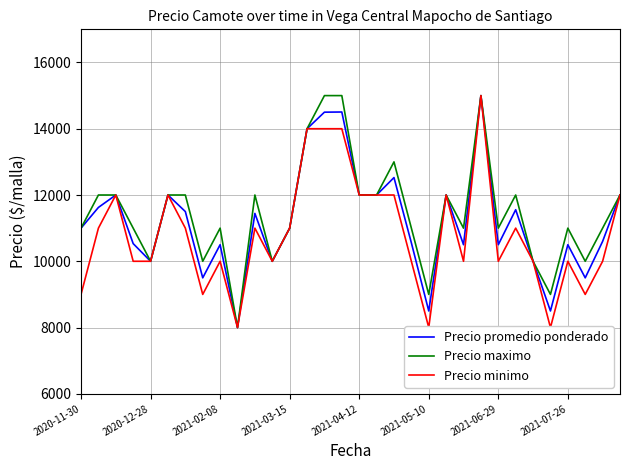

The value of Precio promedio ponderado at 2021-04-12 is 19146. True or false?

False